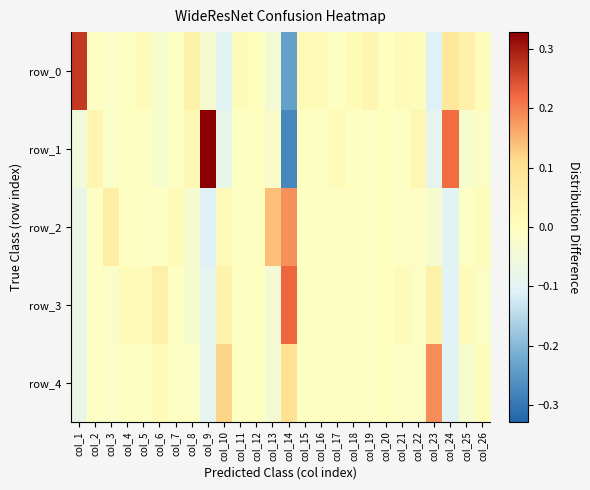

At how many categories does at least one series exceed 0?

24